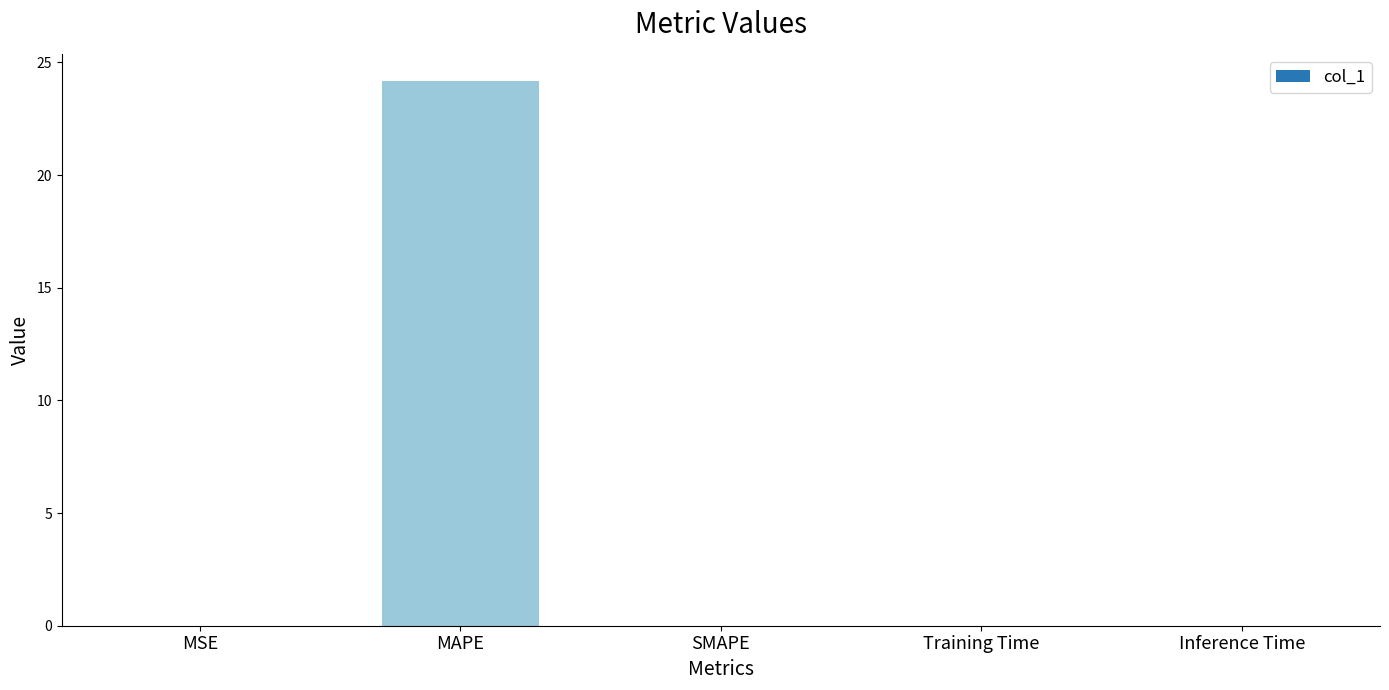

Is it true that the value at MAPE is 24.2?

True